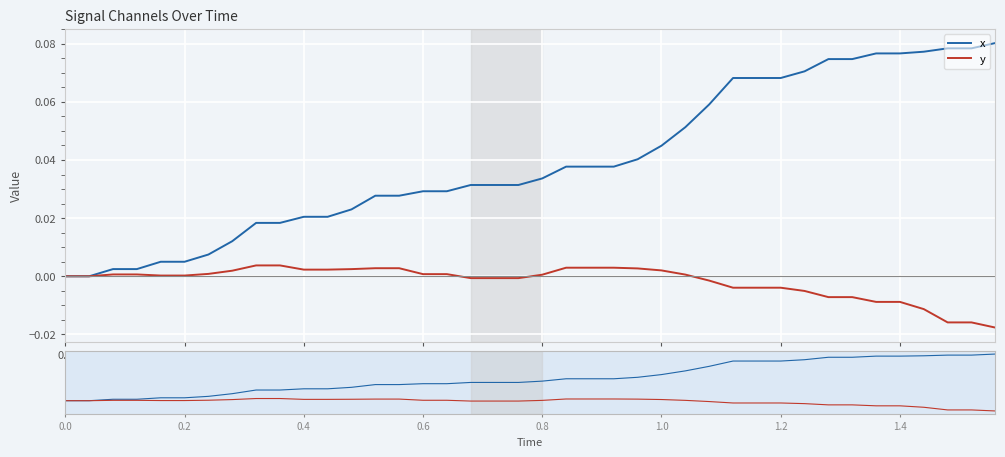

At how many categories does at least one series exceed 0?

38